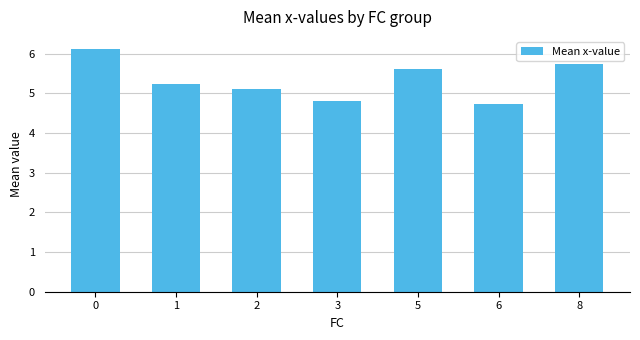

List the labels in order of value, smallest first.

6, 3, 2, 1, 5, 8, 0